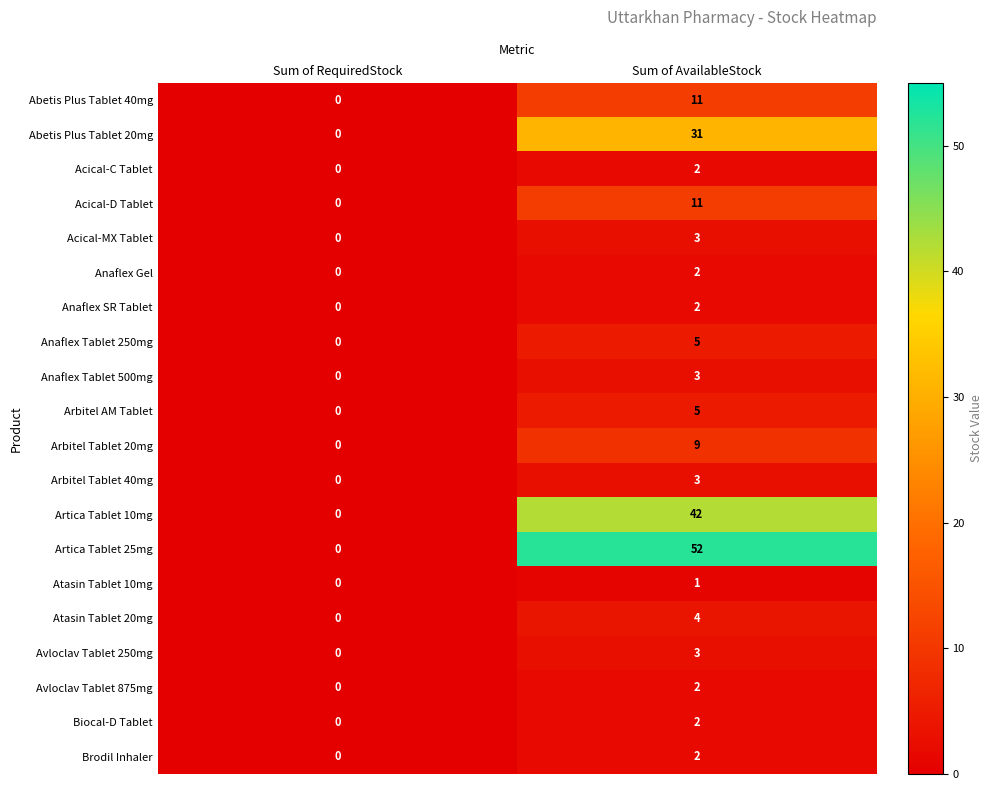

What is the sum of the Artica Tablet 10mg values at Sum of RequiredStock and Sum of AvailableStock?

42